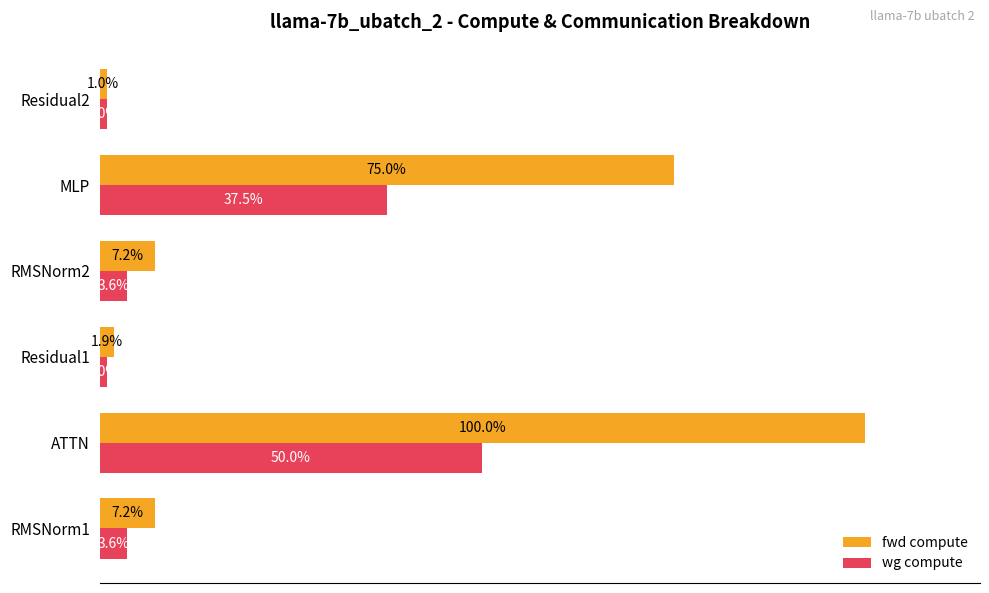

List the series in order of their peak value, highest first.

fwd compute, wg compute